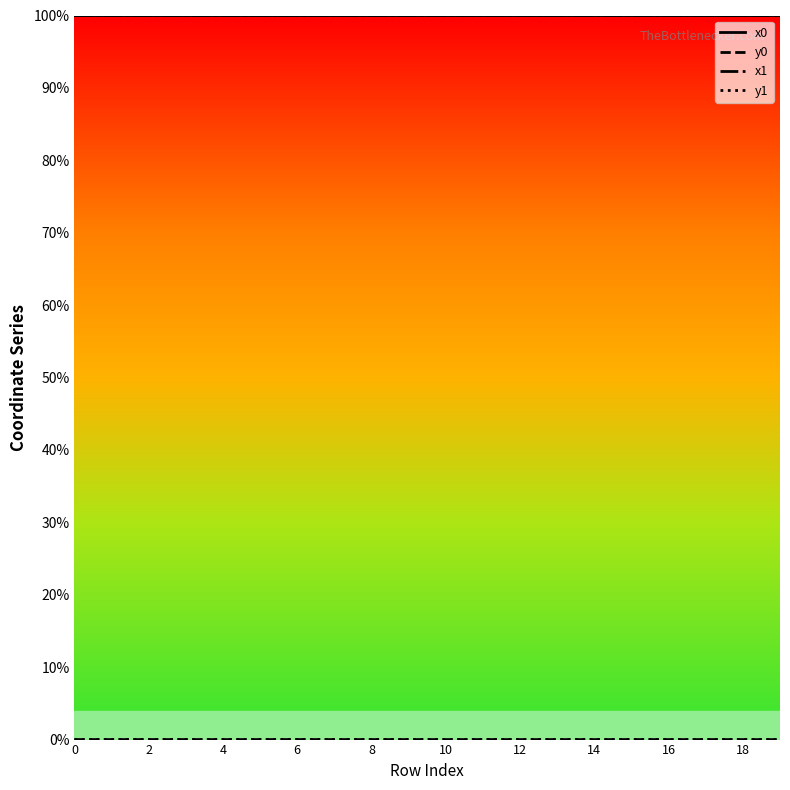

Which label corresponds to the largest value in the chart?

19